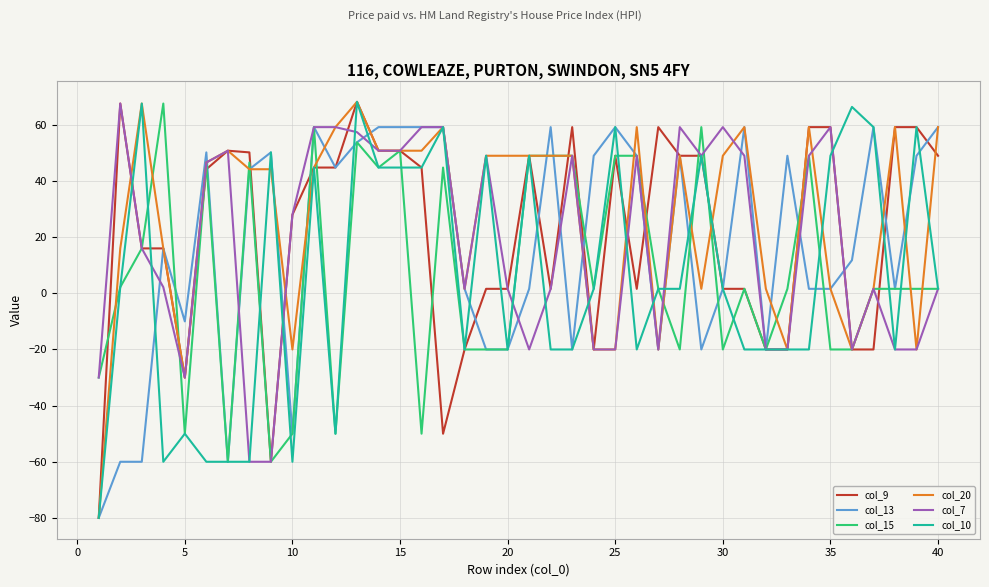

How many lines are shown in the chart?

6